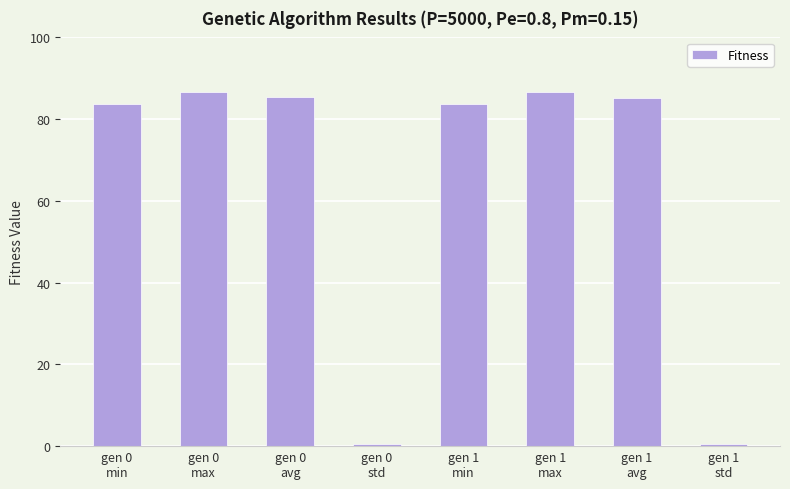

Is it true that the value at gen 0
avg is 85.4?

True